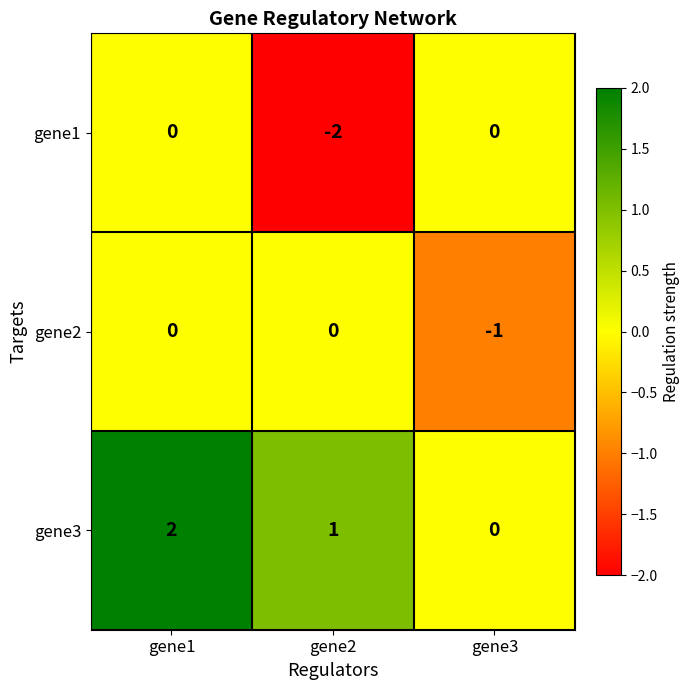

How many gene1 values are between -2 and 0?

3